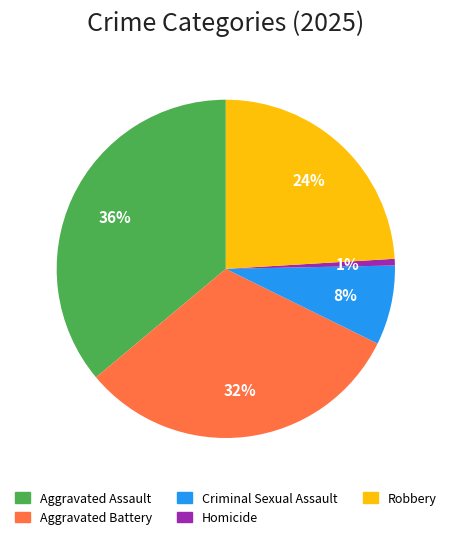

Which has a higher value, Aggravated Assault or Aggravated Battery?

Aggravated Assault